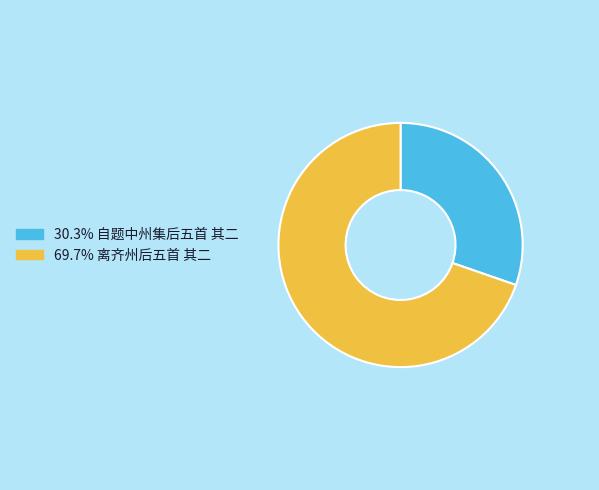

Is there any slice that represents more than half of the pie?

Yes